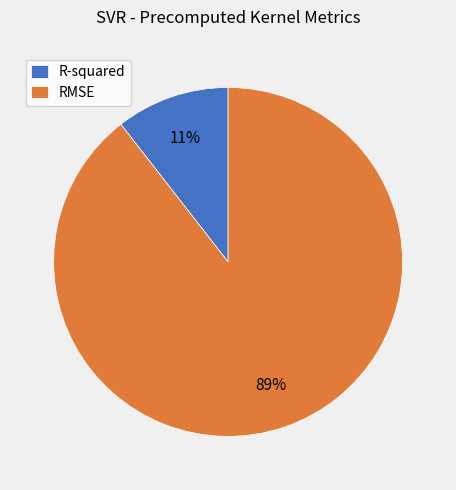

Which slice is the smallest?

R-squared